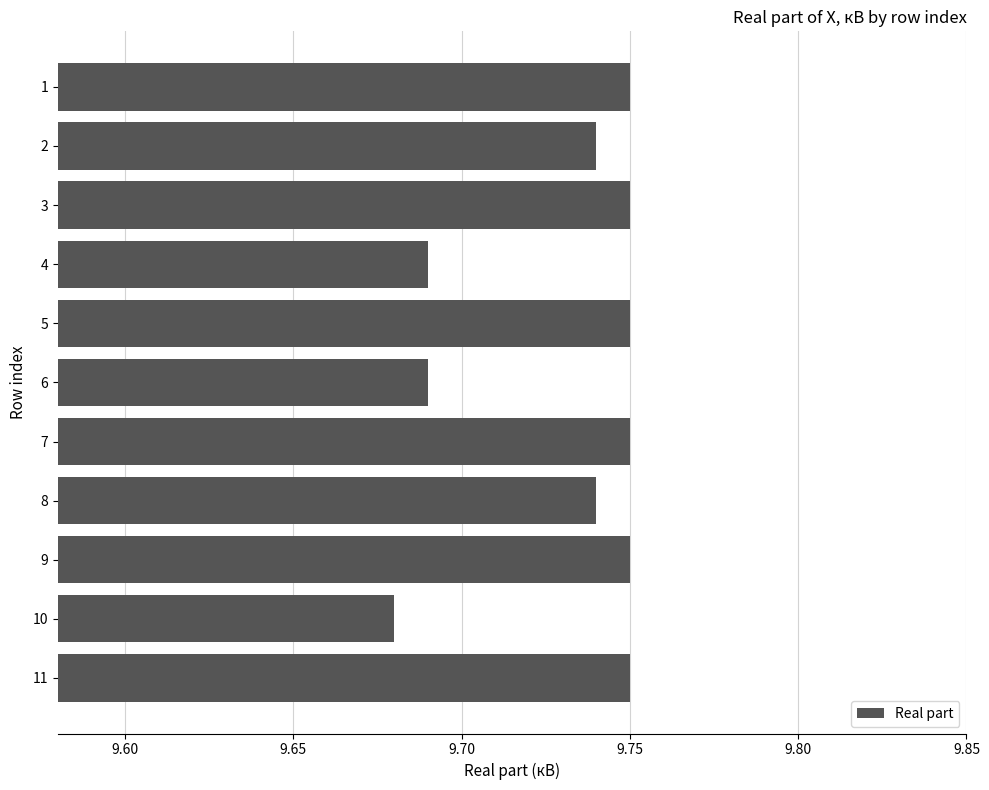

Approximately how many times larger is the value at 2 compared to 1?

1.0